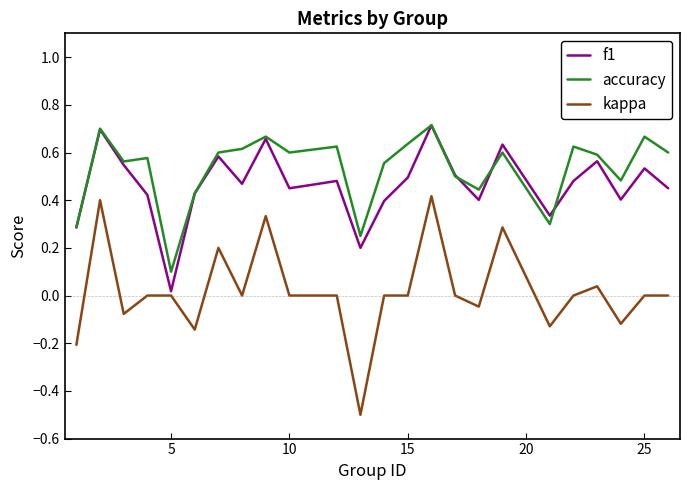

What are all the series names shown in the legend?

f1, accuracy, kappa